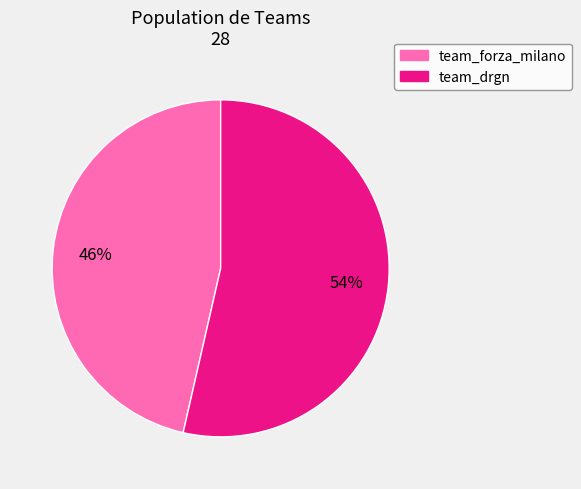

What is the ratio of the value at team_drgn to the value at team_forza_milano?

1.2